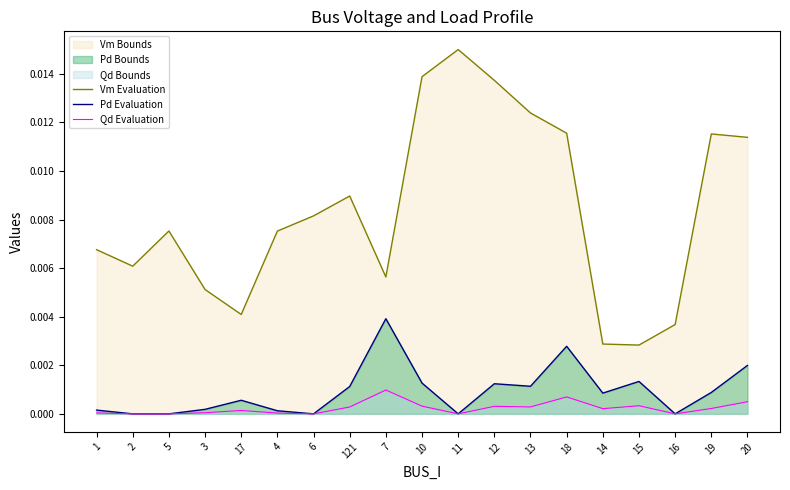

True or false: Pd Evaluation has more than 2 interior local peaks.

True